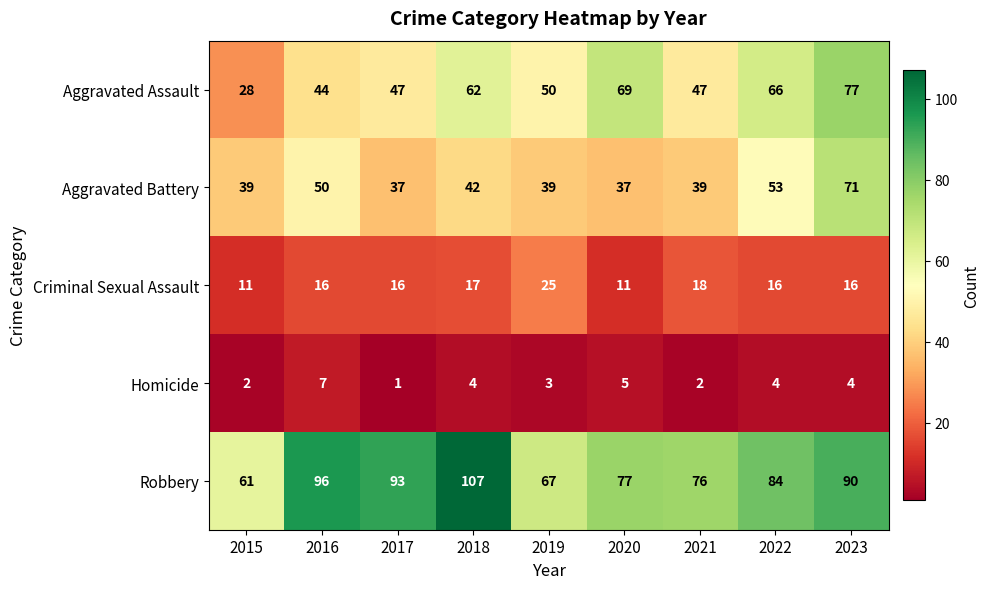

What is the greatest value displayed?

107